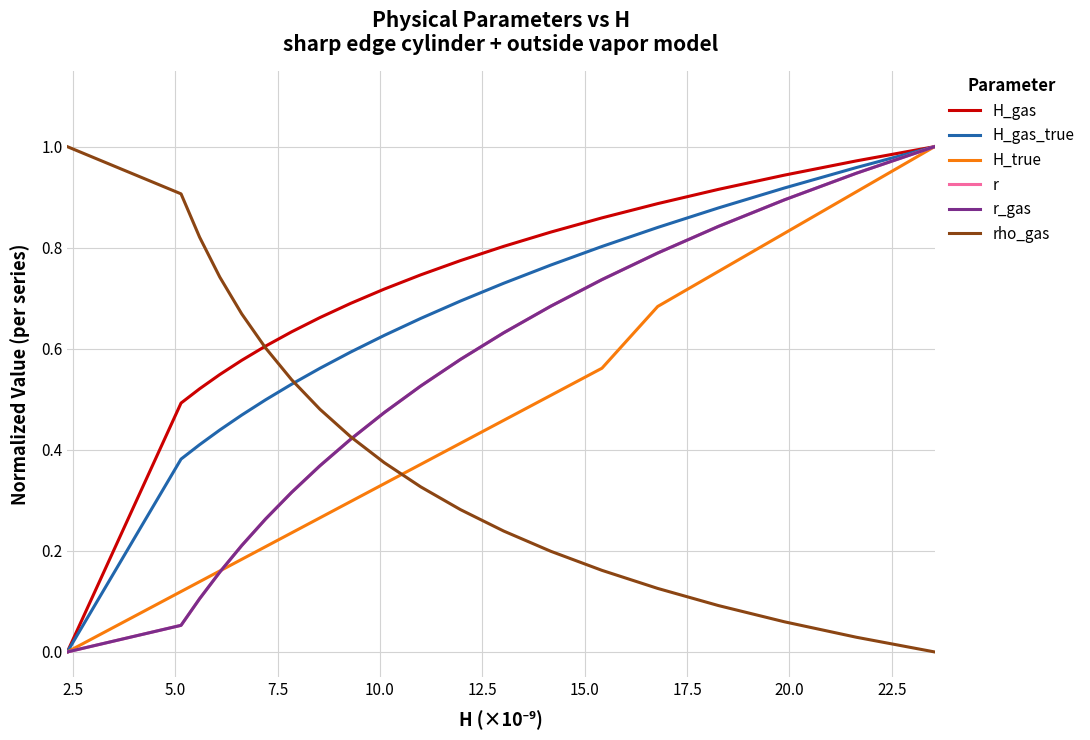

What is the difference between the maximum and minimum values in the H_gas_true series?

1.0